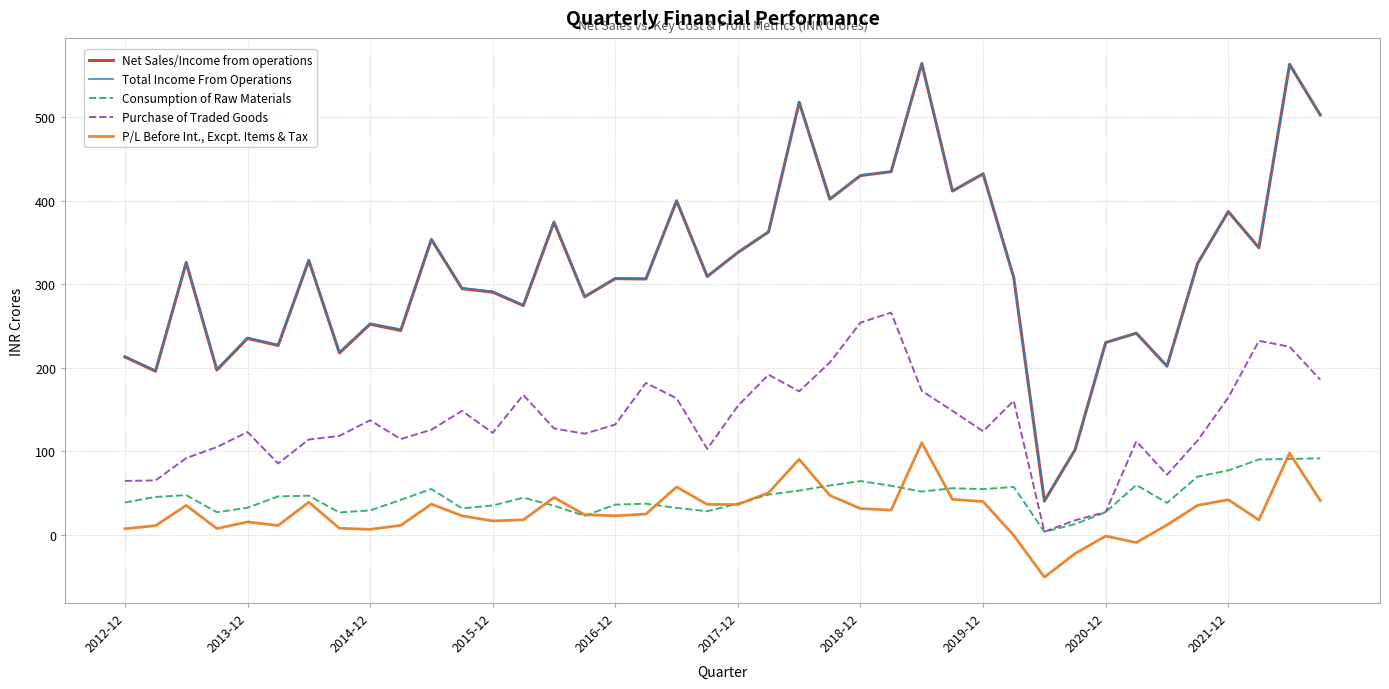

What is the lowest value of the Net Sales/Income from operations series?

40.3